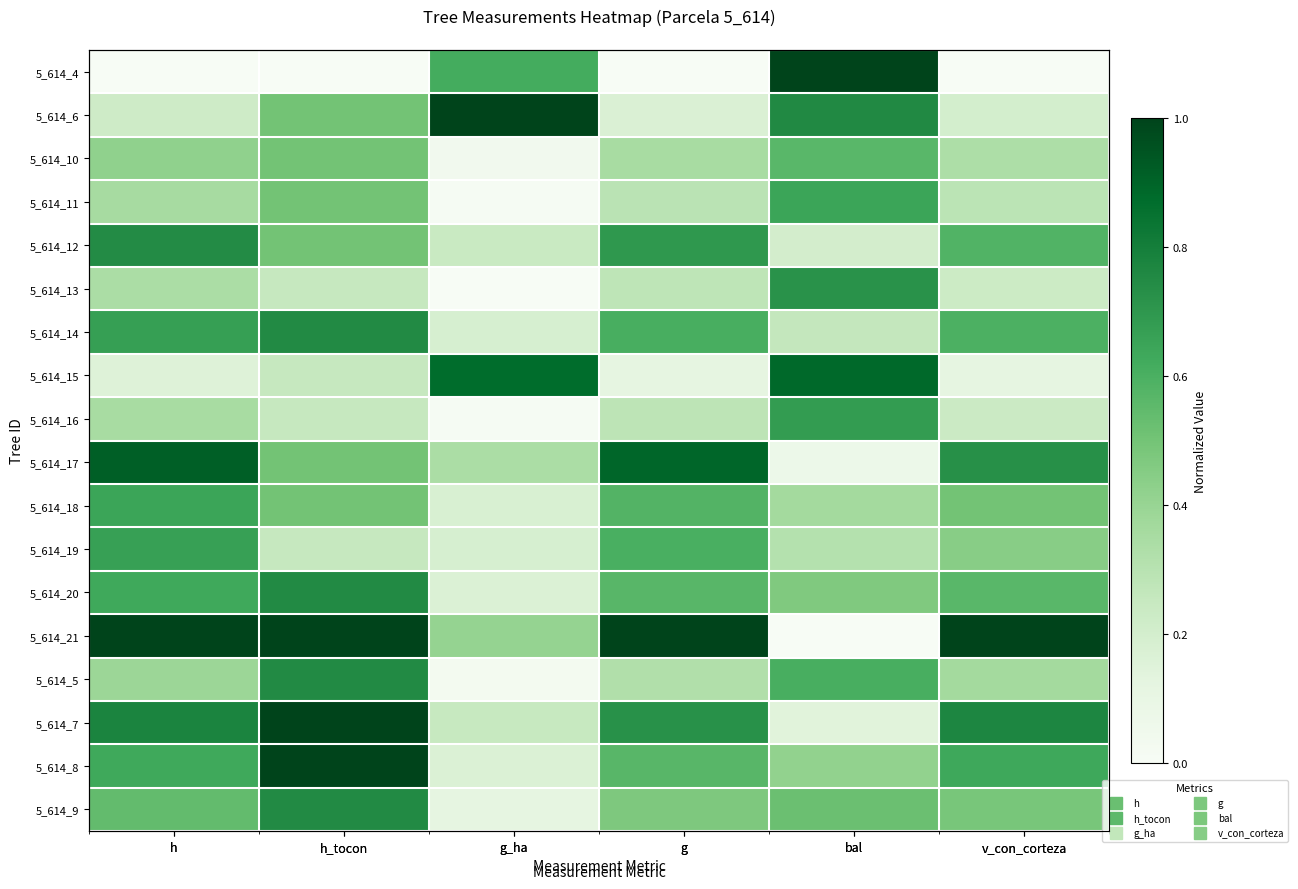

The value of 5_614_7 at h is 0.8. True or false?

True